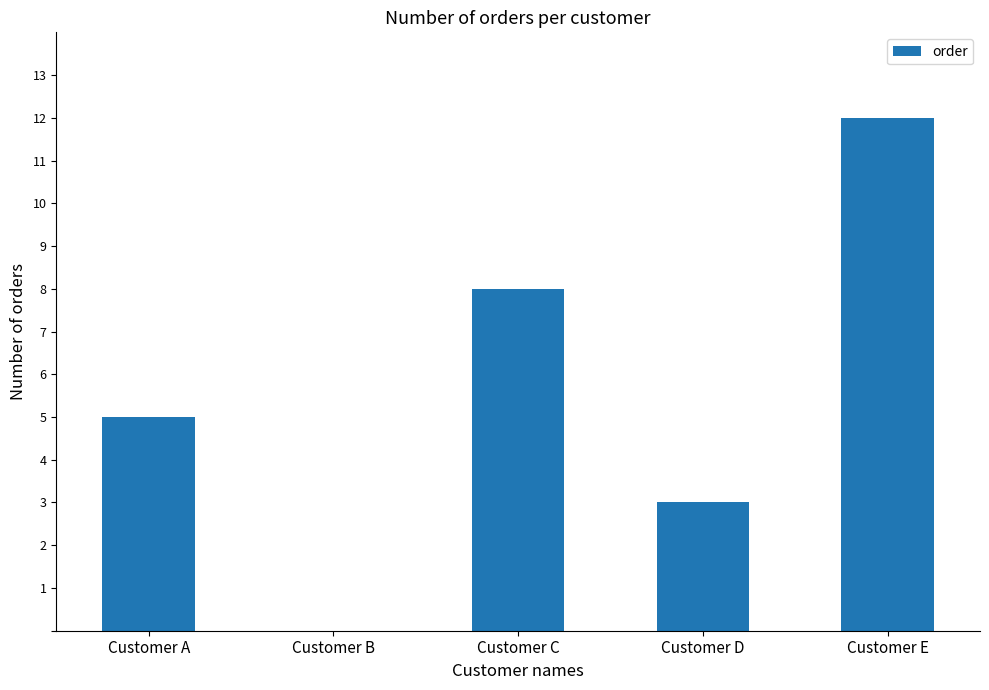

How many data points does each series have?

5